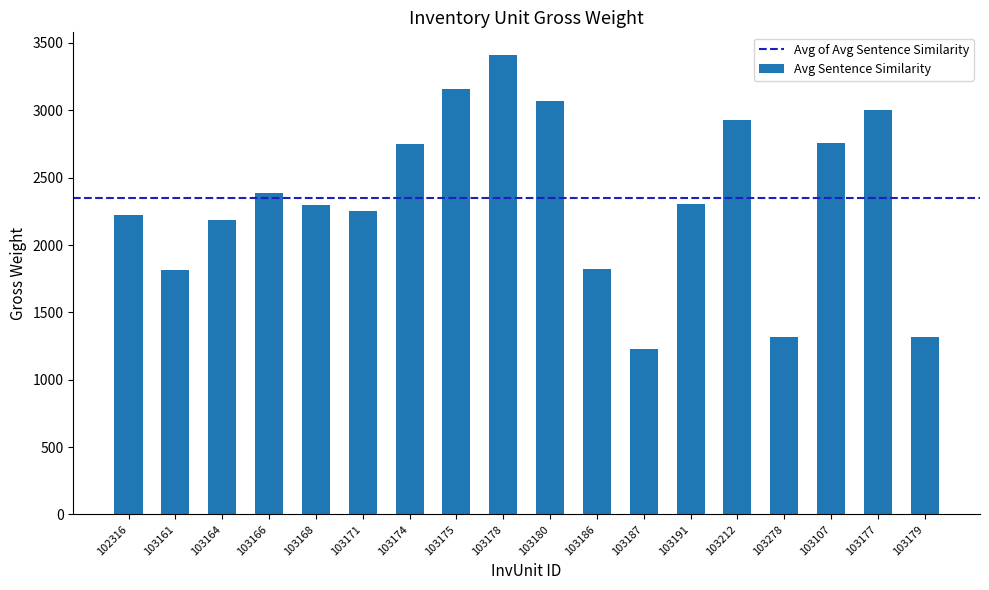

How many distinct data groups are displayed?

1